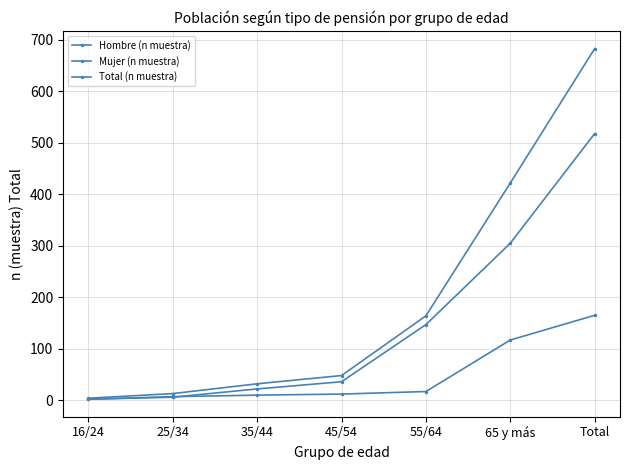

How many distinct data groups are displayed?

3